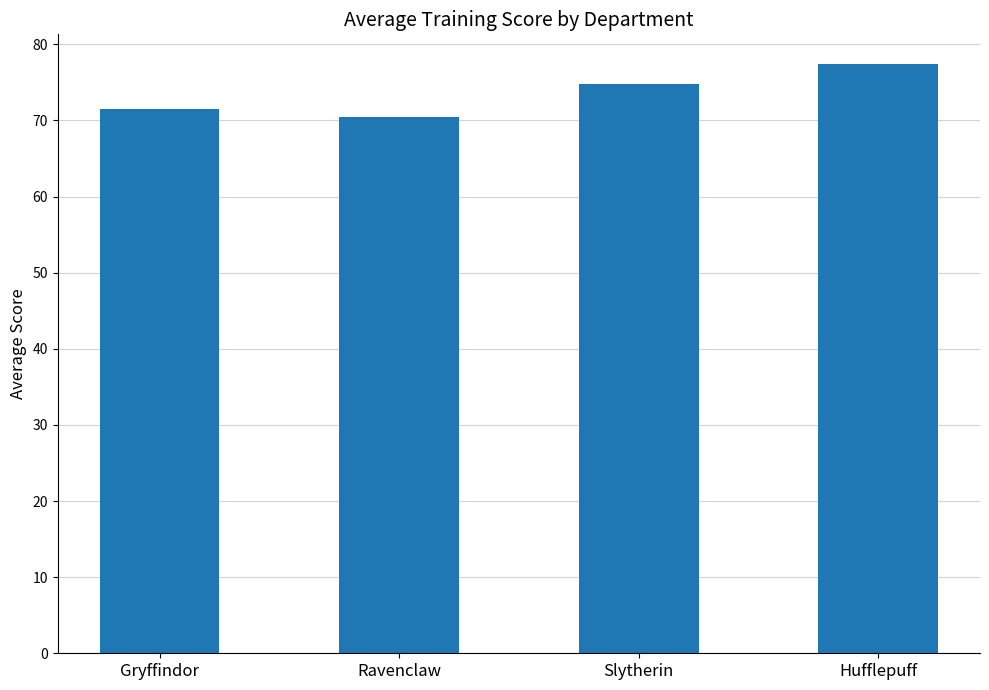

What is the label of the 2nd bar from the right?

Slytherin